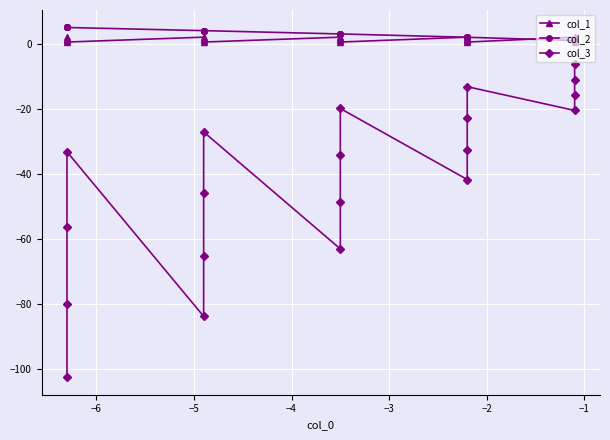

Is this an area chart (filled region under the line)?

No